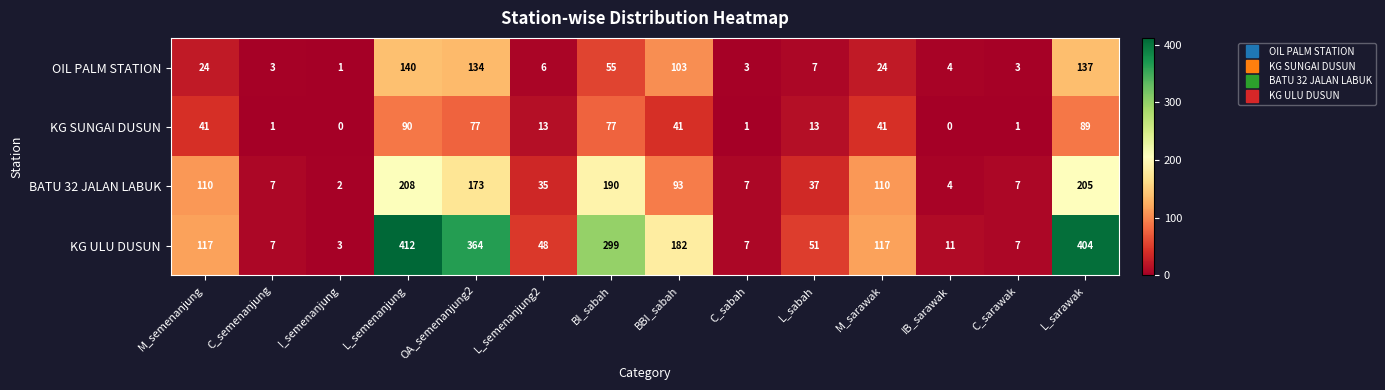

True or false: KG ULU DUSUN has a value of 11 at IB_sarawak.

True